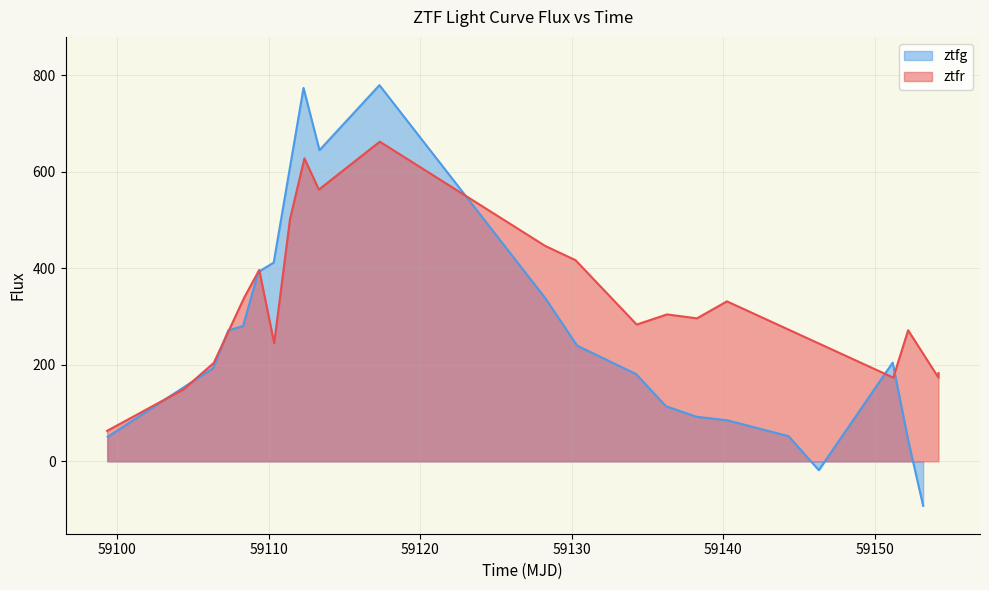

Which series ends up on top after the final intersection of ztfg and ztfr?

ztfr